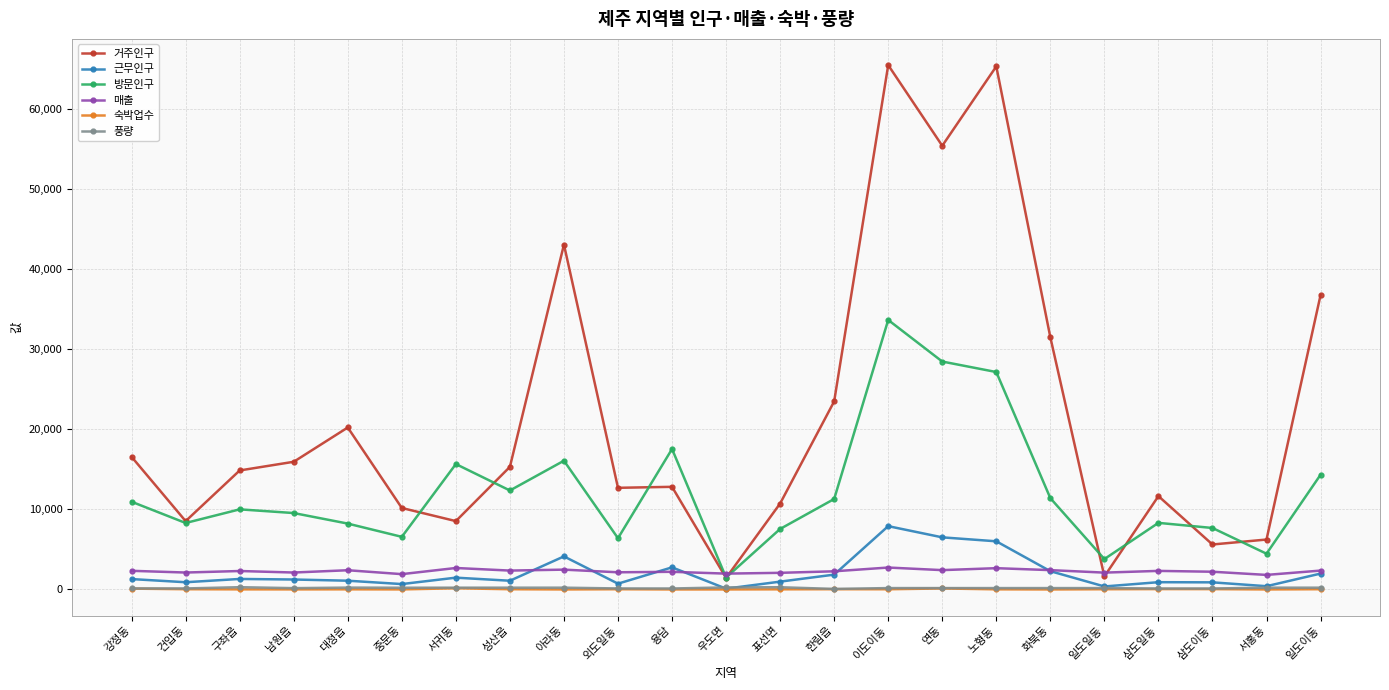

True or false: 방문인구 has a value of 16066.2 at 아라동.

True